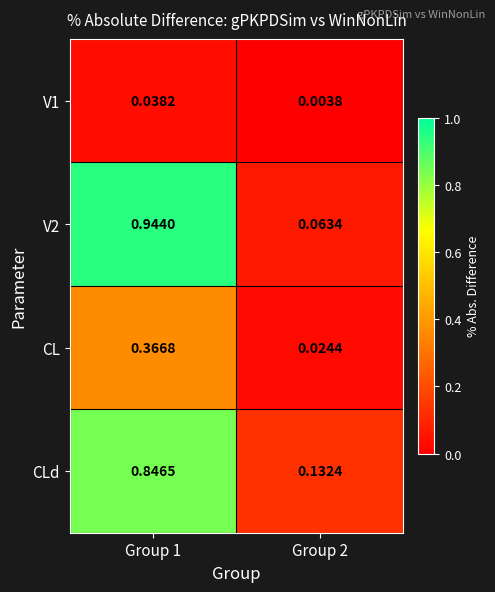

Is the value of V2 at Group 1 greater than the value of CL at Group 1?

Yes